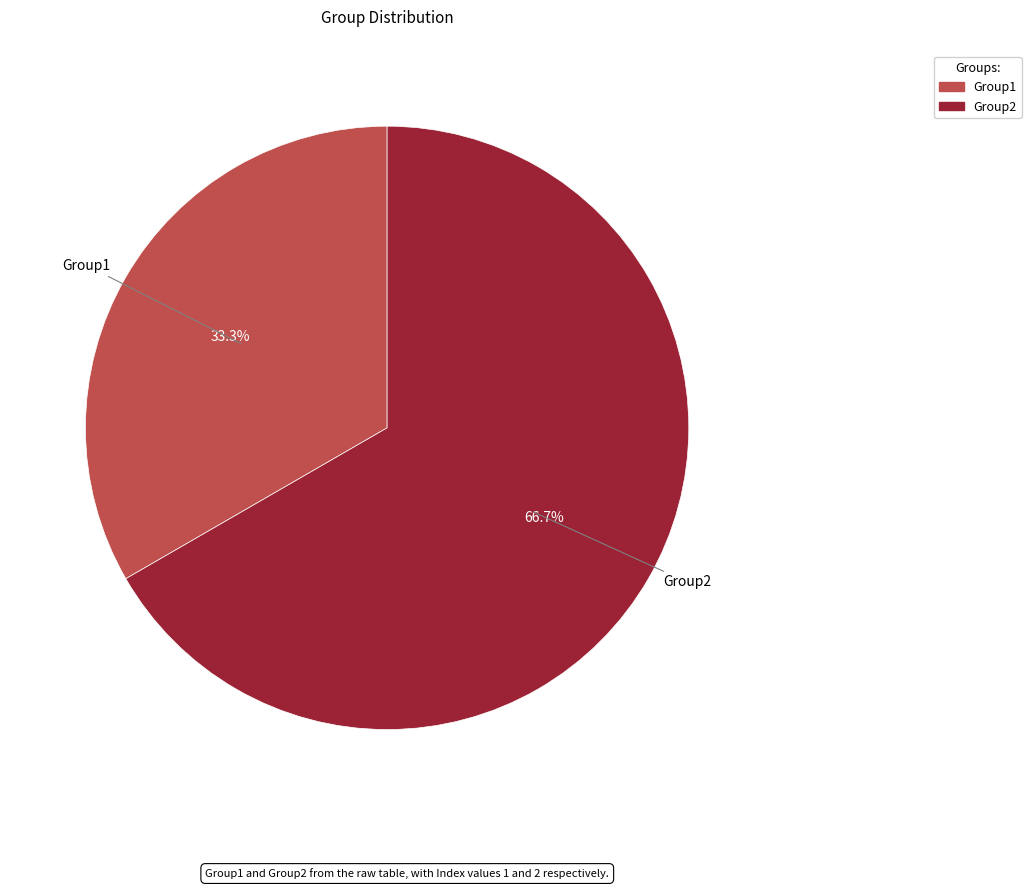

To the nearest percent, what is the combined percentage of Group1 and Group2?

100%